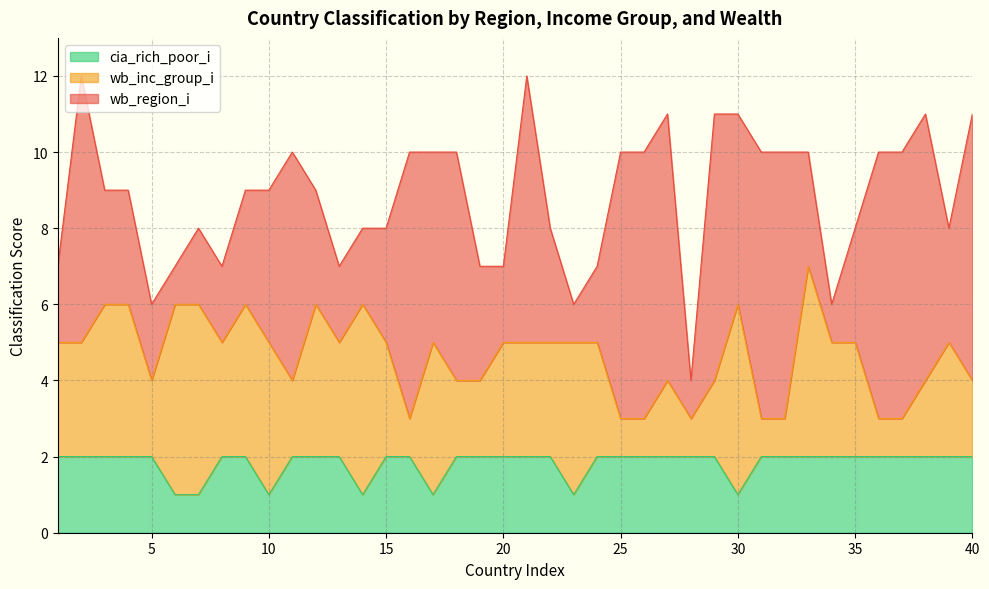

How many data points does each series have?

40